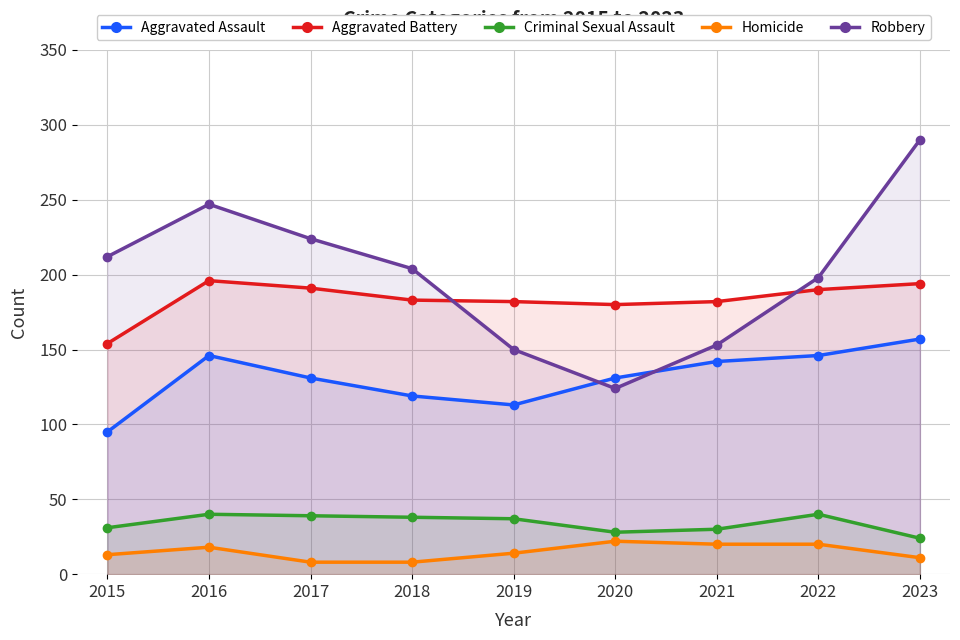

Reading left to right, what are all the values shown in this chart?

Aggravated Assault: 95	146	131	119	113	131	142	146	157
Aggravated Battery: 154	196	191	183	182	180	182	190	194
Criminal Sexual Assault: 31	40	39	38	37	28	30	40	24
Homicide: 13	18	8	8	14	22	20	20	11
Robbery: 212	247	224	204	150	124	153	198	290